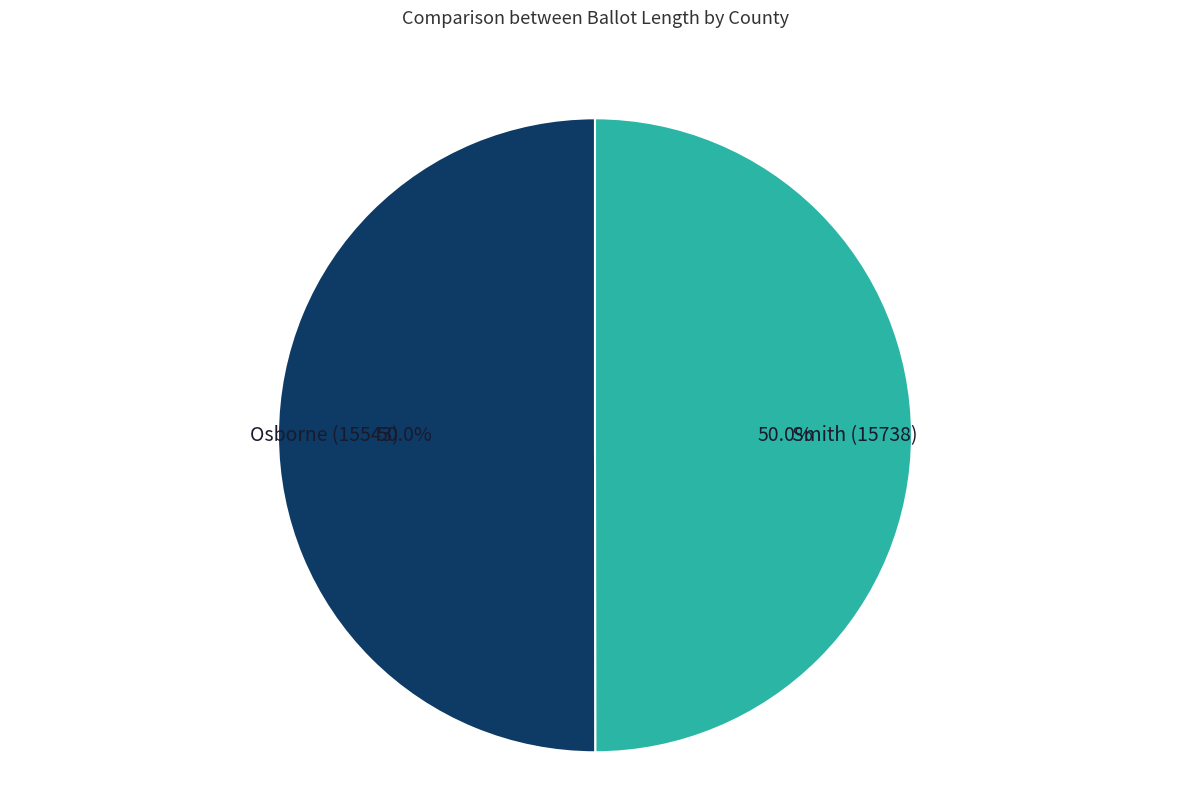

To the nearest percent, what is the average slice percentage?

50%